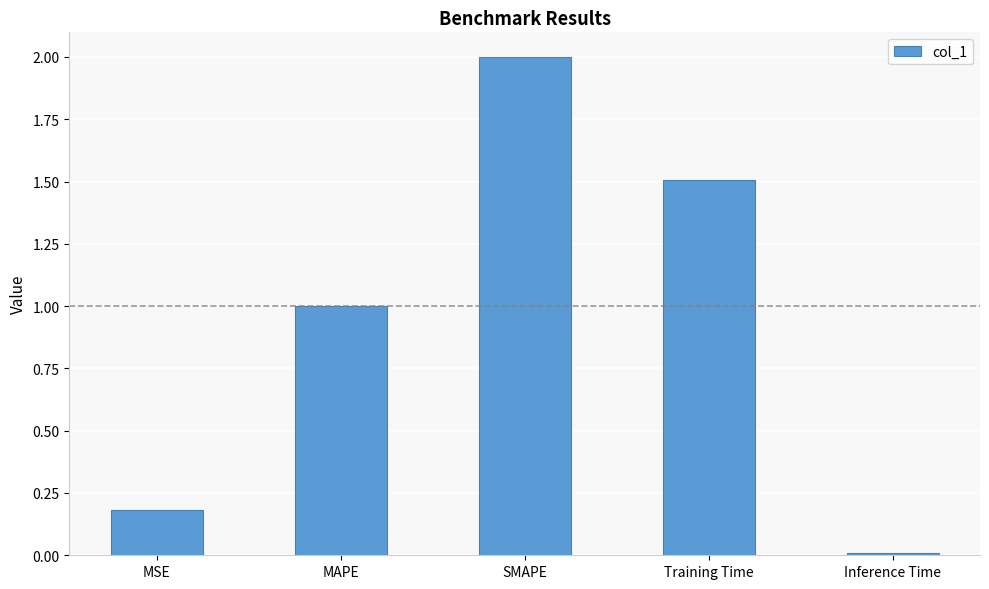

The value at SMAPE is 2.0. True or false?

True